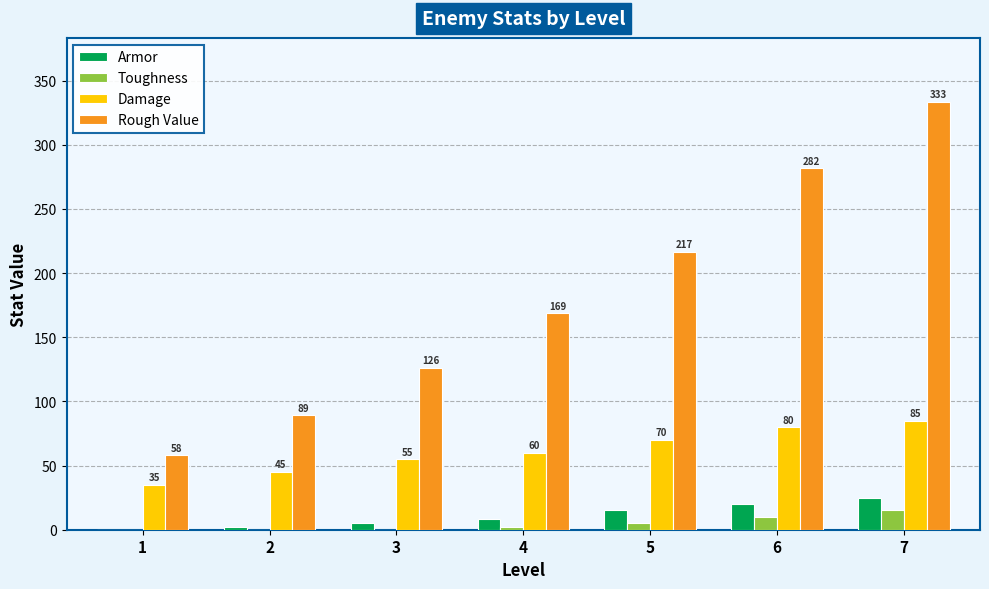

Is it true that Damage equals 35.0 at 1?

True